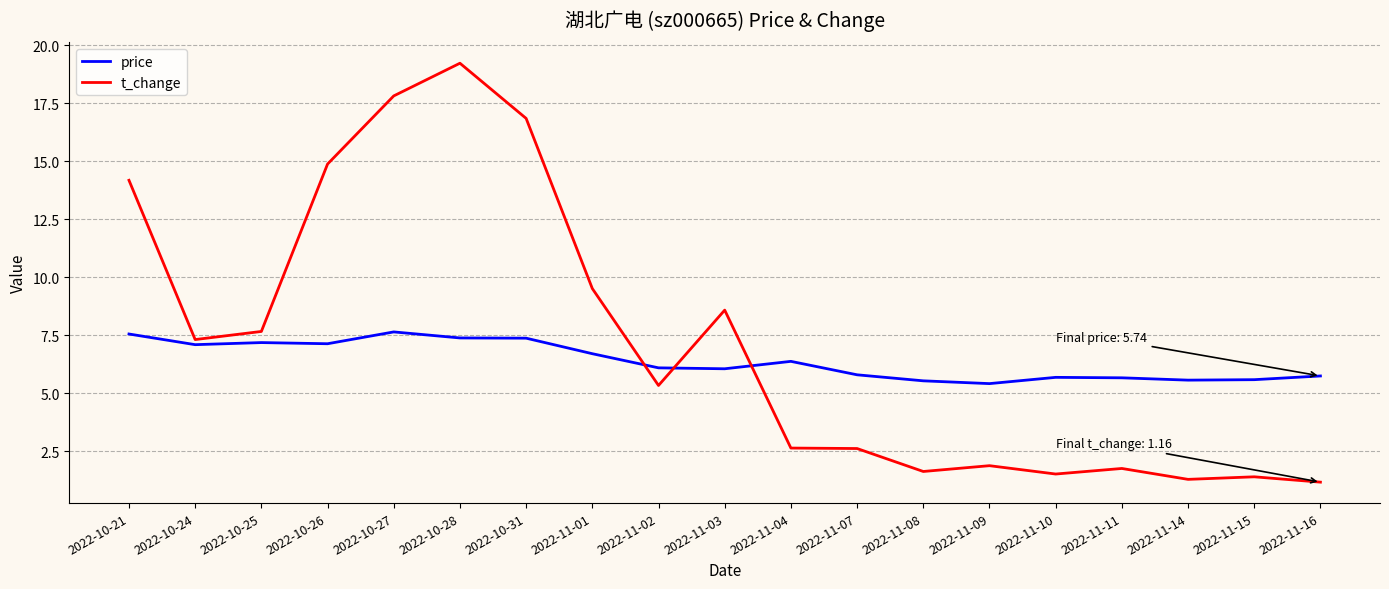

Which series has the largest range (max minus min)?

t_change